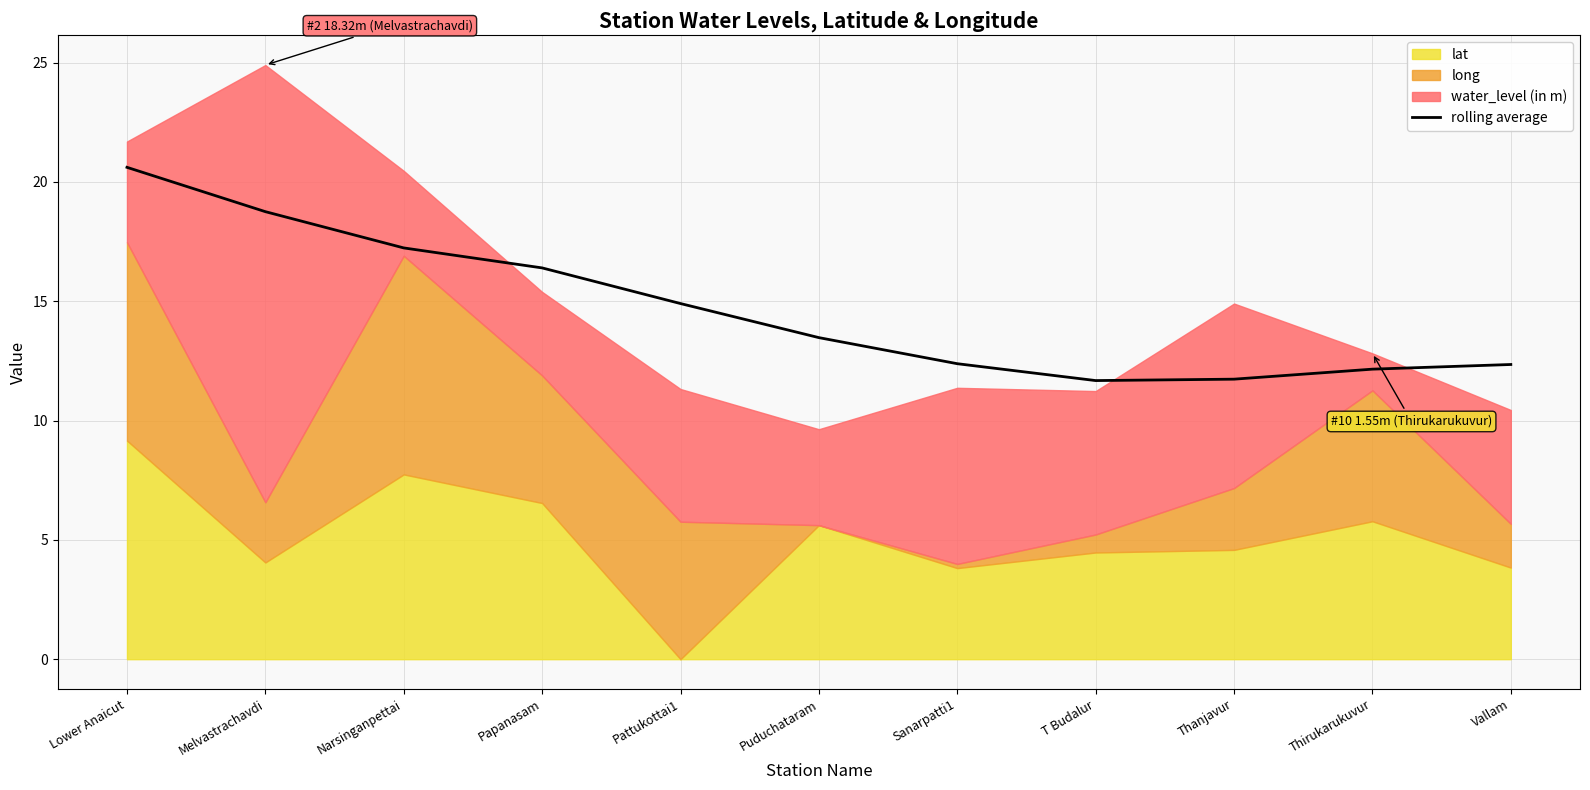

List the labels in order of value, smallest first.

T Budalur, Thanjavur, Thirukarukuvur, Vallam, Sanarpatti1, Puduchataram, Pattukottai1, Papanasam, Narsinganpettai, Melvastrachavdi, Lower Anaicut